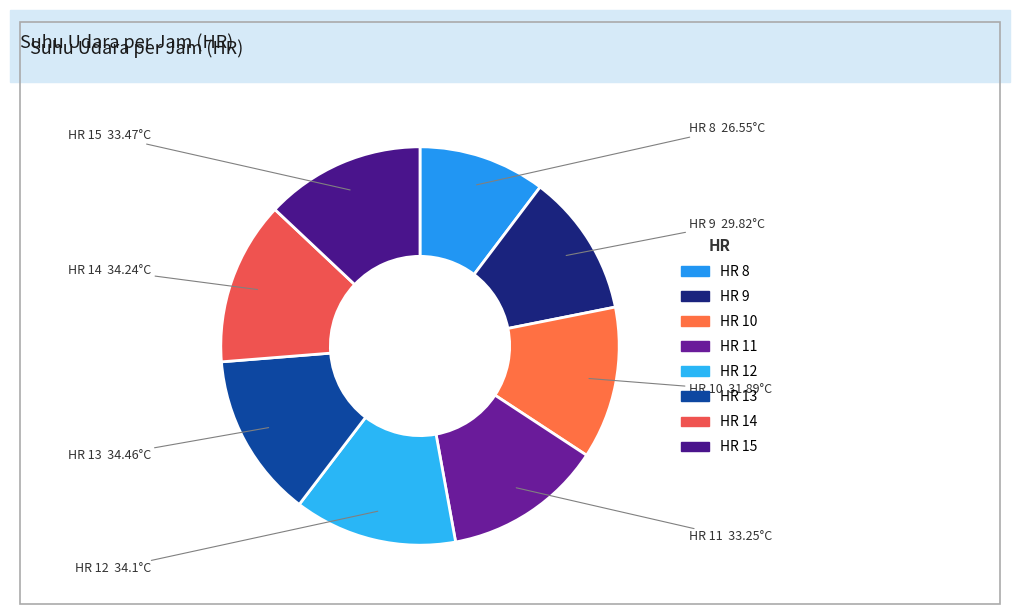

Which slice is the largest?

13